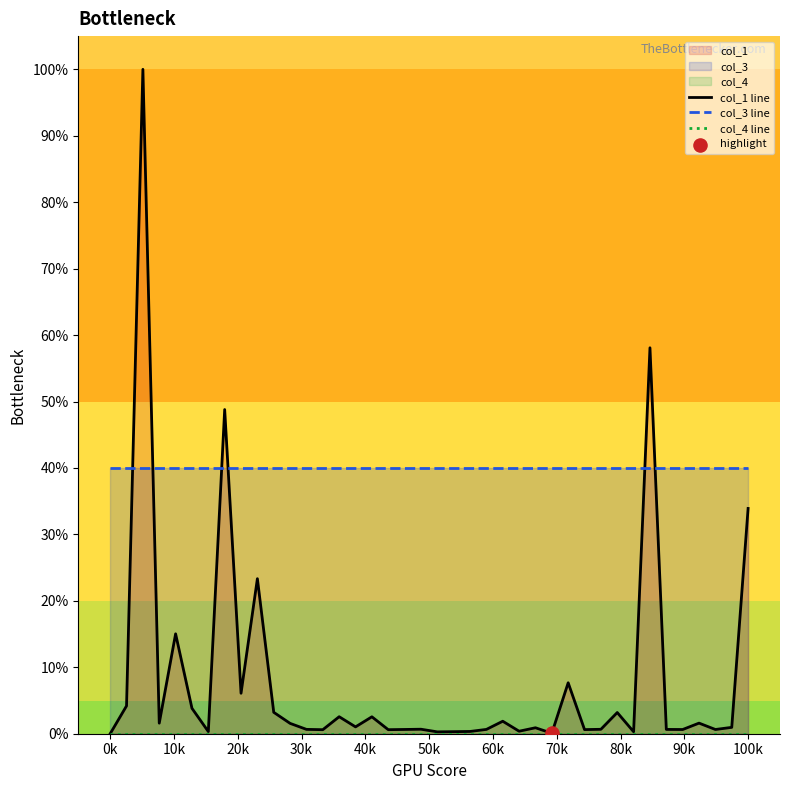

Which series has the largest total across all categories?

col_3 line